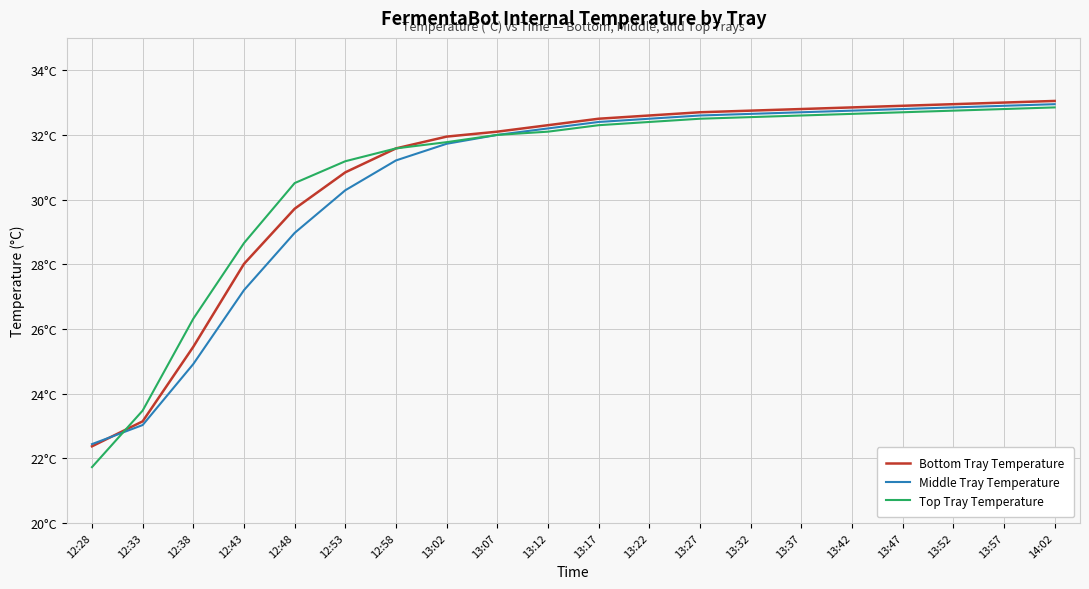

Which series has the largest range (max minus min)?

Top Tray Temperature